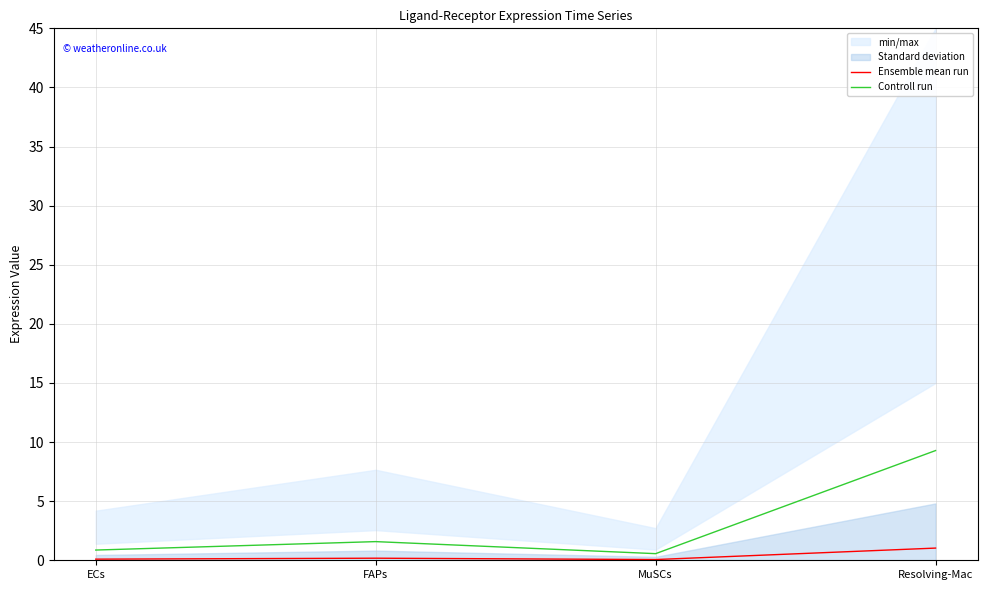

In Ensemble mean run, how many points are lower than both neighbors (excluding endpoints)?

1